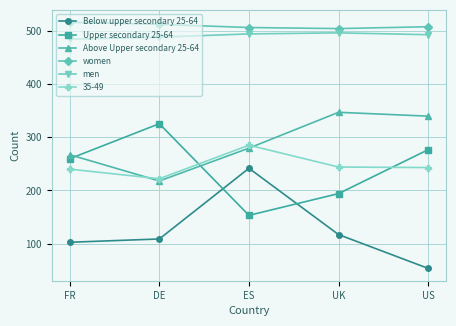

Is it true that Above Upper secondary 25-64 equals 353.0 at DE?

False